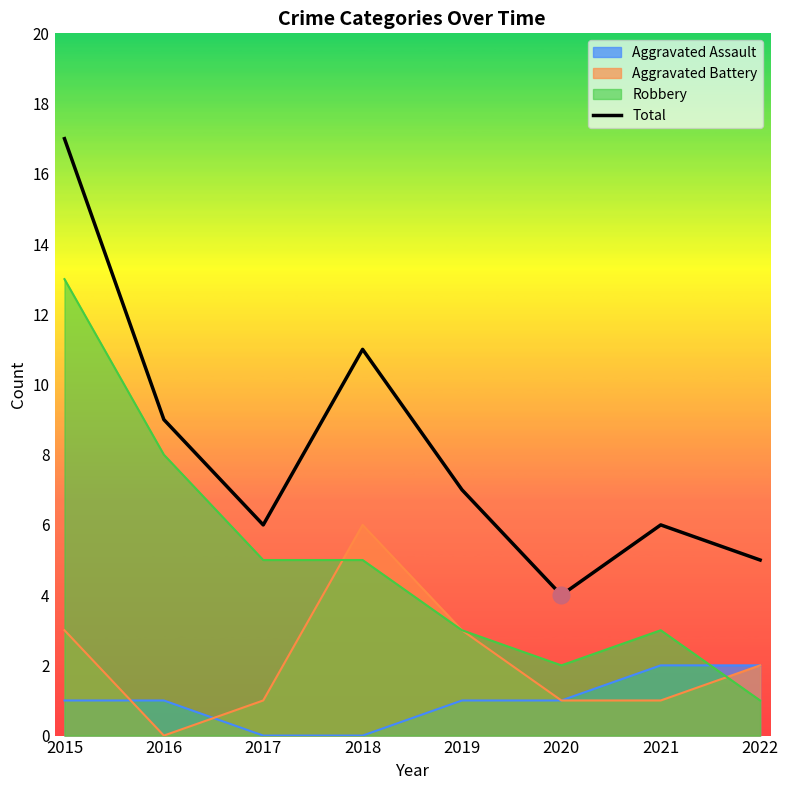

What is the difference between the maximum and minimum values?

13